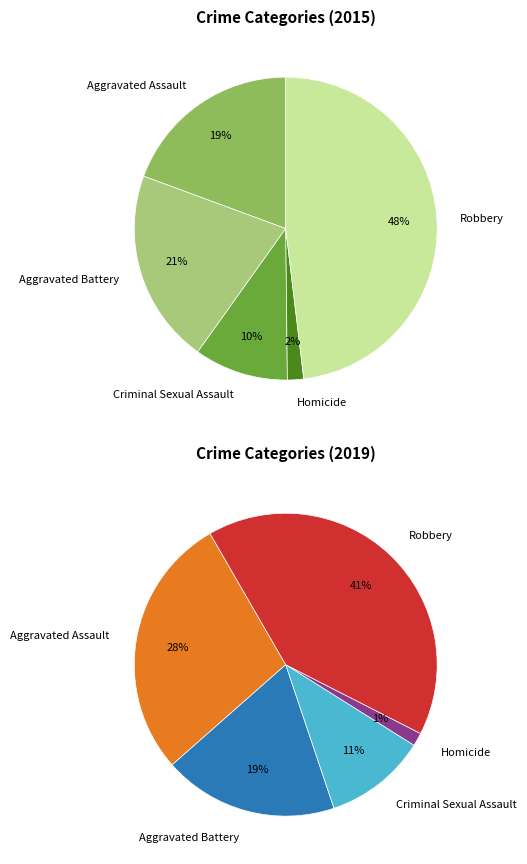

Which series has the largest range (max minus min)?

2015